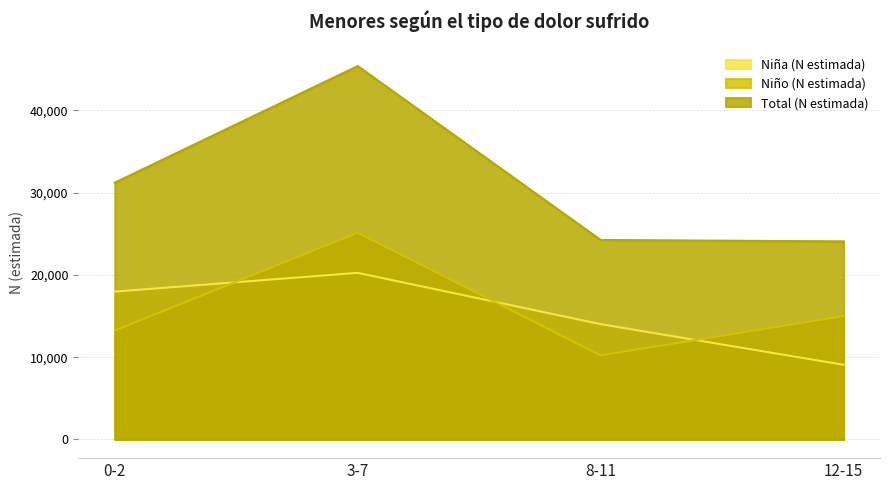

How many lines are shown in the chart?

3